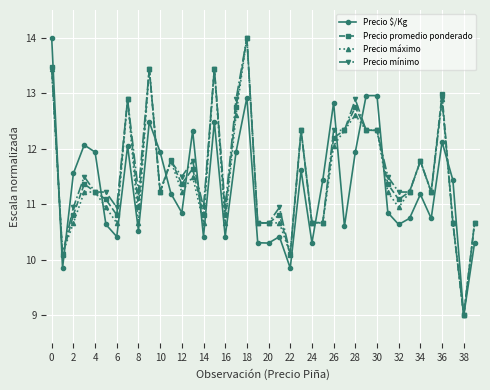

Reading right to left, what are all the values shown in this chart?

Precio $/Kg: 10.3	9.0	11.4	12.1	10.7	11.2	10.7	10.6	10.9	13.0	13.0	11.9	10.6	12.8	11.4	10.3	11.6	9.9	10.4	10.3	10.3	12.9	11.9	10.4	12.5	10.4	12.3	10.9	11.2	11.9	12.5	10.5	12.1	10.4	10.6	11.9	12.1	11.6	9.9	14.0
Precio promedio ponderado: 10.7	9.0	10.7	13.0	11.2	11.8	11.2	11.1	11.4	12.3	12.3	12.8	12.3	12.2	10.7	10.7	12.3	10.1	10.8	10.7	10.7	14.0	12.8	10.8	13.4	10.8	11.6	11.4	11.8	11.2	13.4	10.9	12.9	10.8	11.1	11.2	11.4	10.8	10.1	13.5
Precio máximo: 10.7	9.0	10.7	12.9	11.2	11.8	11.2	10.9	11.2	12.3	12.3	12.6	12.3	12.1	10.7	10.7	12.3	10.1	10.7	10.7	10.7	14.0	12.6	10.7	13.4	10.7	11.5	11.2	11.8	11.2	13.4	10.7	12.9	10.7	10.9	11.2	11.2	10.7	10.1	13.4
Precio mínimo: 10.7	9.0	10.7	12.9	11.2	11.8	11.2	11.2	11.5	12.3	12.3	12.9	12.3	12.3	10.7	10.7	12.3	10.1	10.9	10.7	10.7	14.0	12.9	10.9	13.4	10.9	11.8	11.5	11.8	11.2	13.4	11.2	12.9	10.9	11.2	11.2	11.5	10.9	10.1	13.4